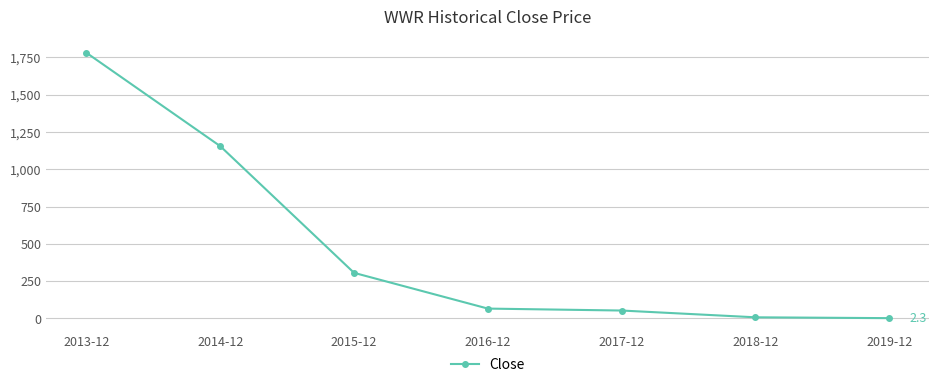

At which label is the value closest to 891?

2014-12